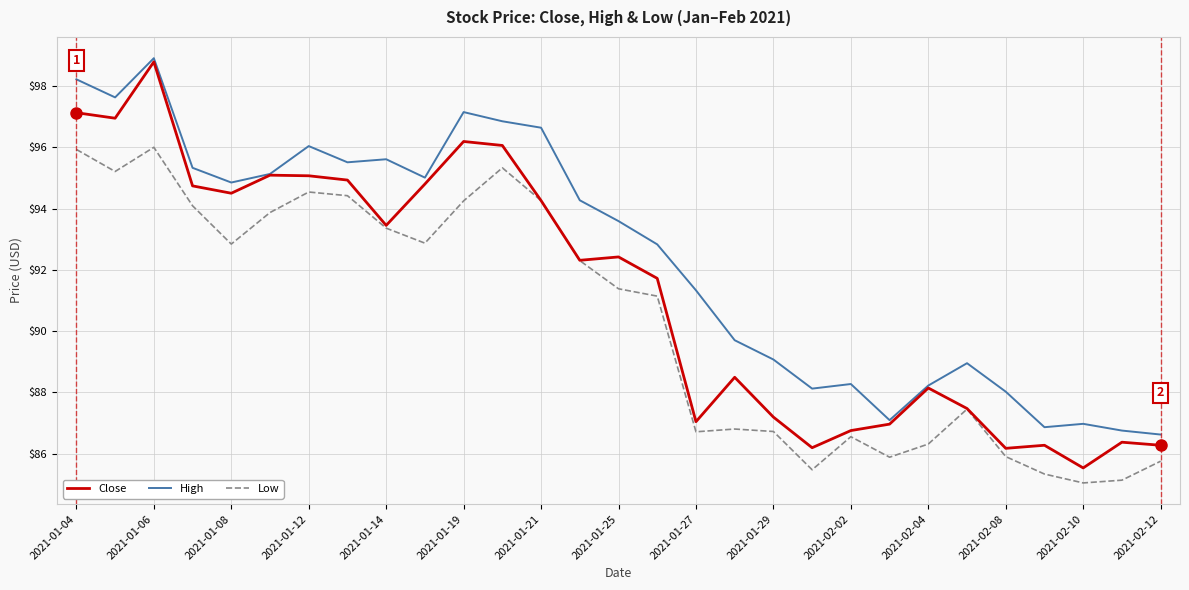

Which series has the largest total across all categories?

High